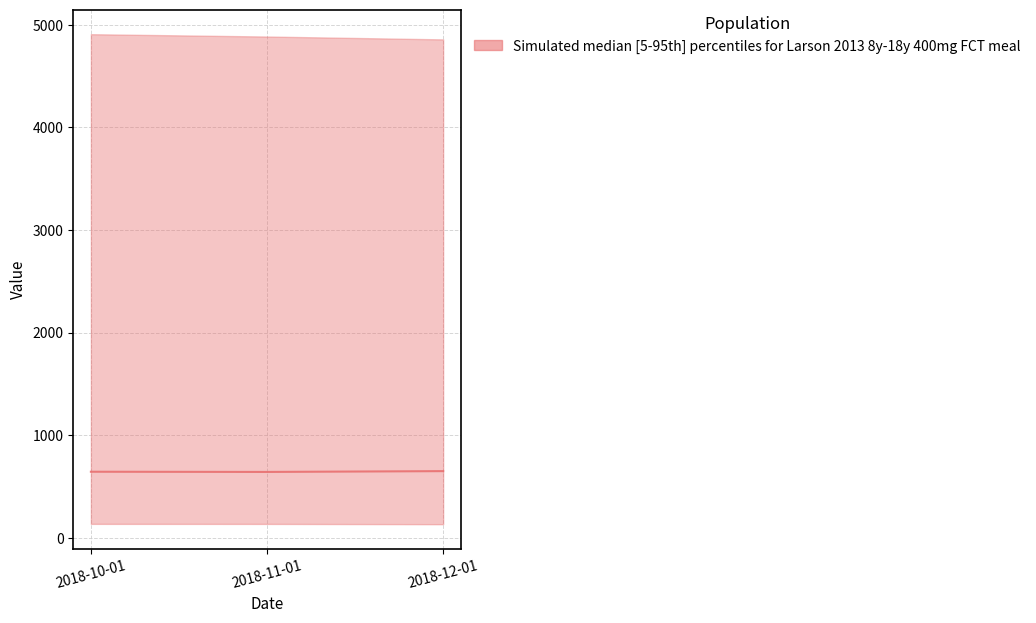

What is the value of the 2nd point from the left?

642.2